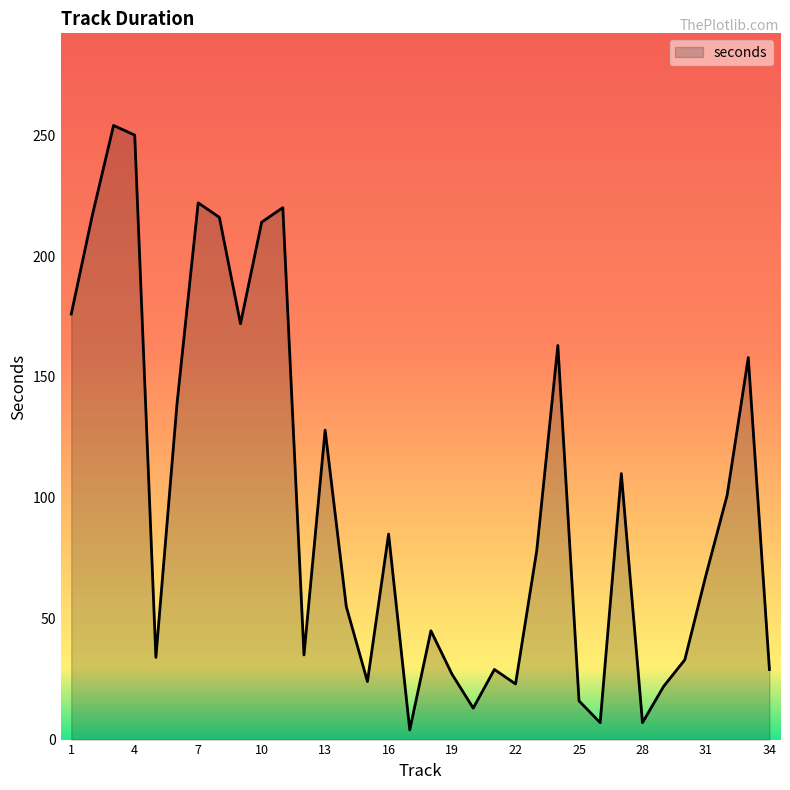

What is the difference between the maximum and minimum values?

250